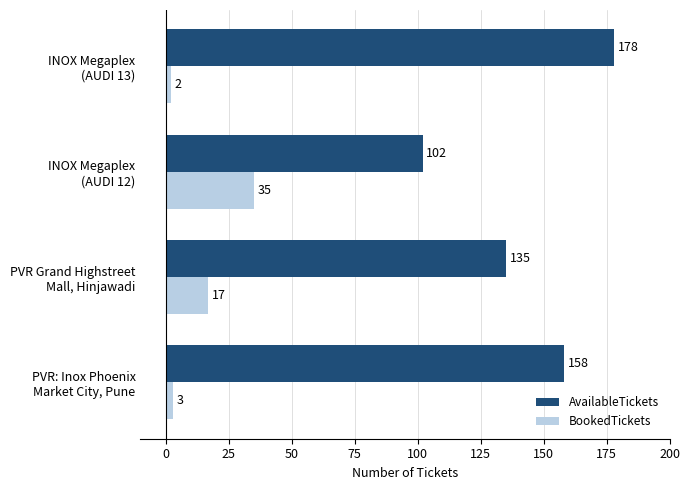

How many distinct data groups are displayed?

2